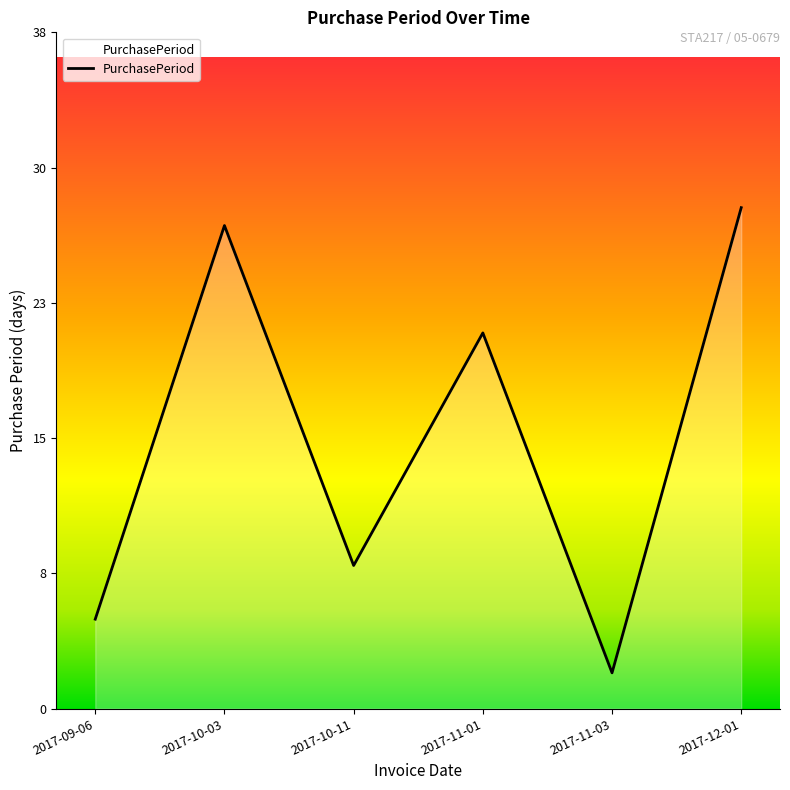

Where is the first local minimum?

2017-10-11